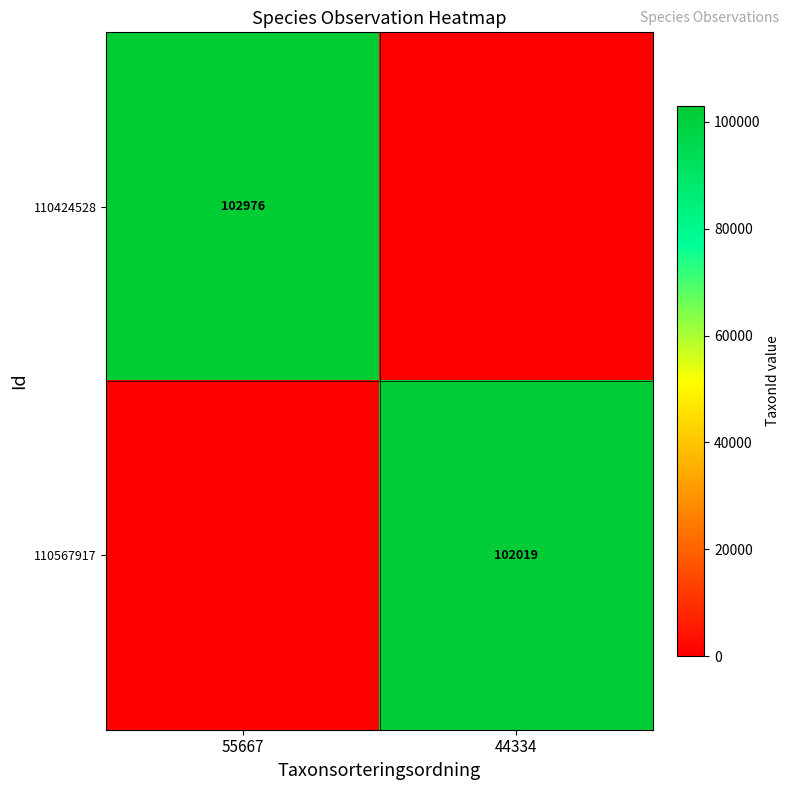

True or false: 110567917 has a value of 102019 at 44334.

True